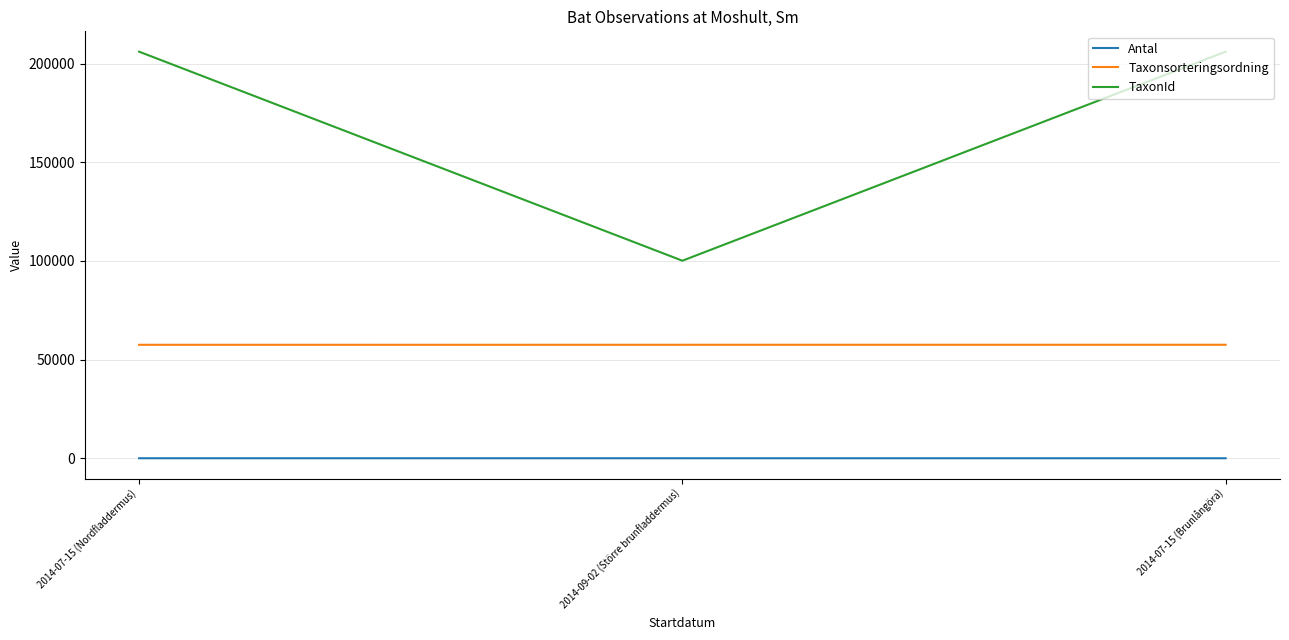

Does the chart display data point markers on the line(s)?

No